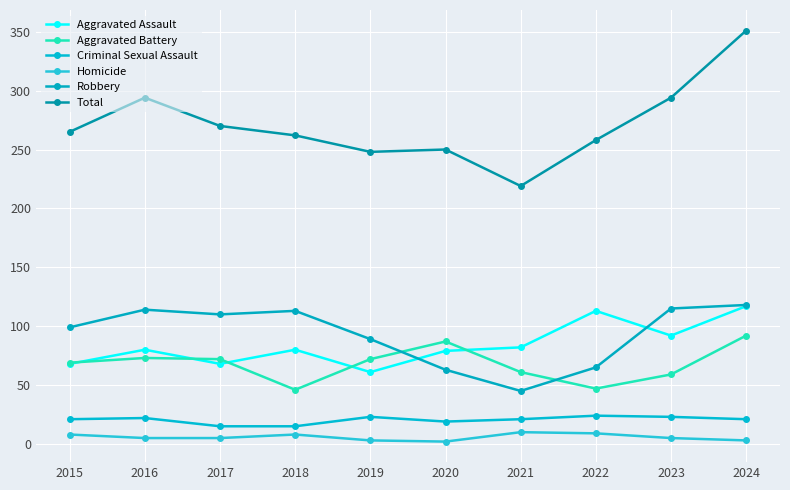

The value of Total at 2023 is 294. True or false?

True